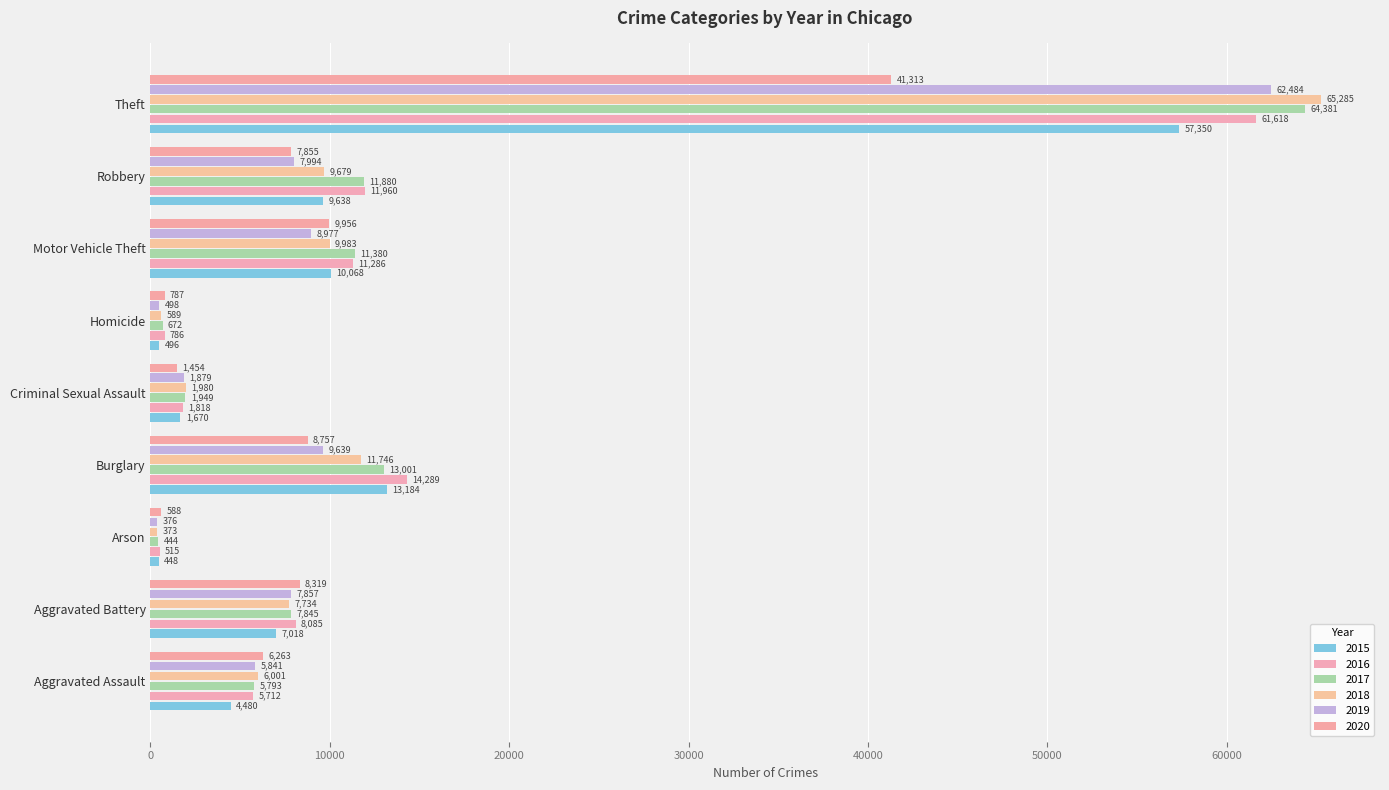

What is the greatest value displayed?

65285